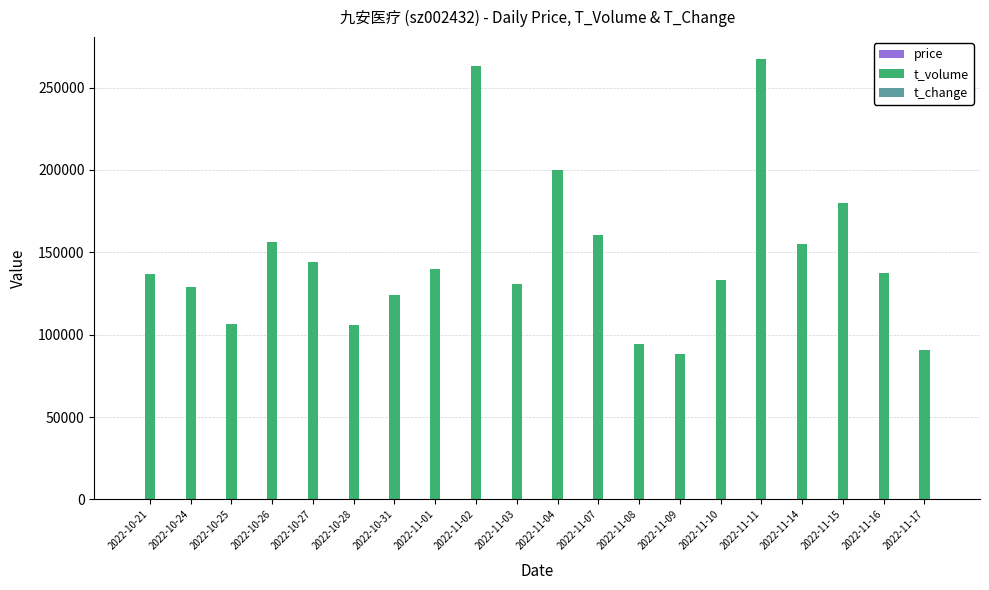

Count the number of categories in the chart.

20